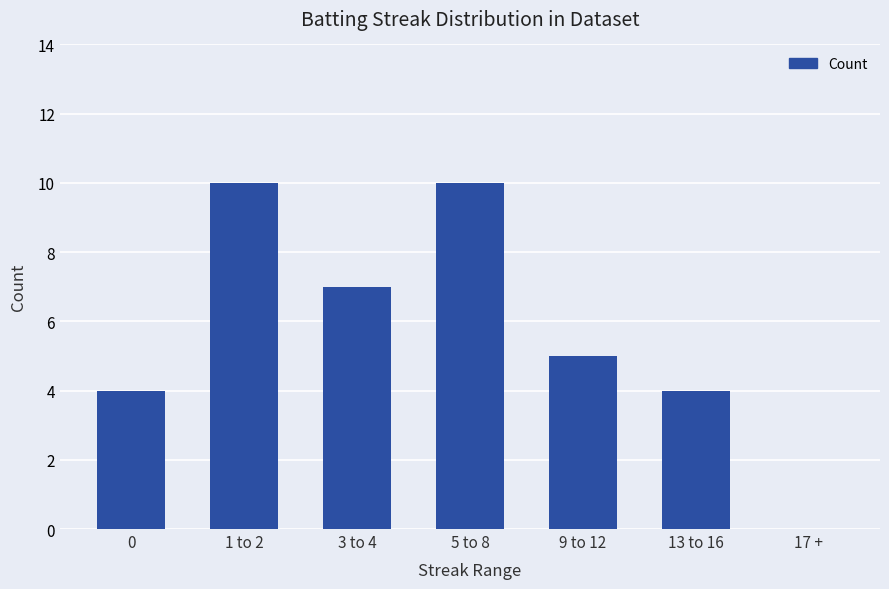

What is the sum of the values at 17 + and 13 to 16?

4